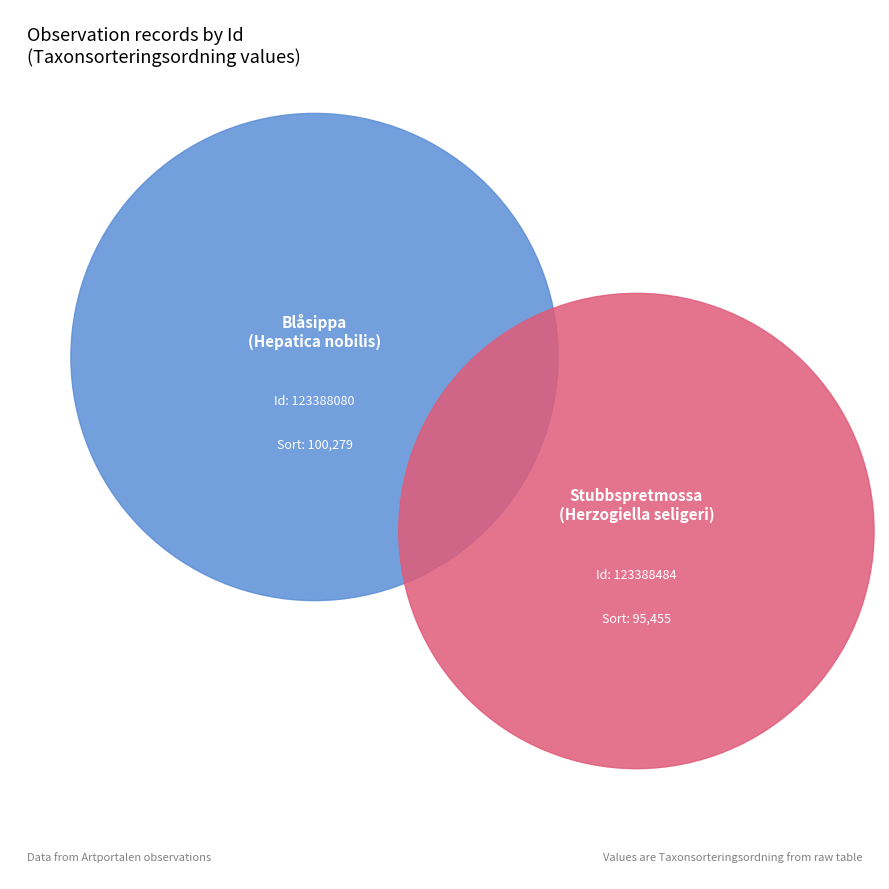

What is the largest slice in the pie chart?

123388080